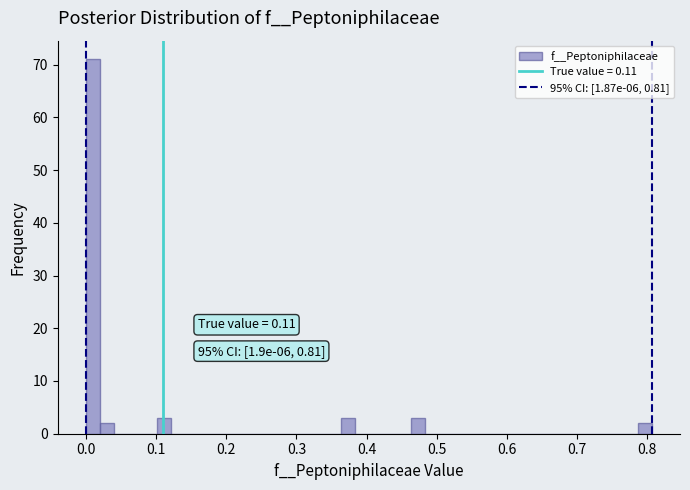

Read against the x-axis, roughly where is the centre of the tallest bar?

0.01